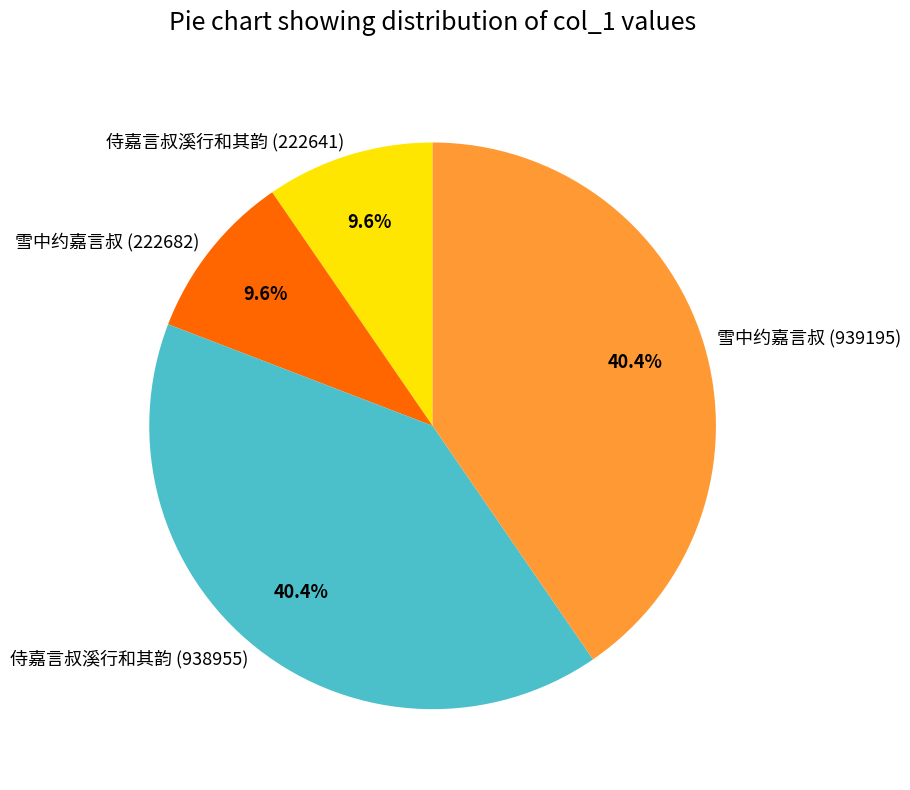

To the nearest percent, what portion does 侍嘉言叔溪行和其韵 (938955) represent?

40%